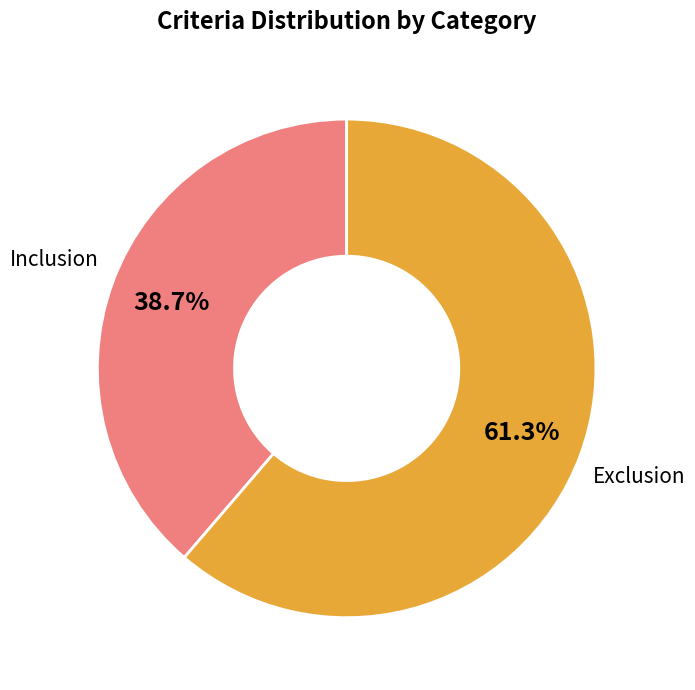

Is there a majority slice in this chart?

Yes